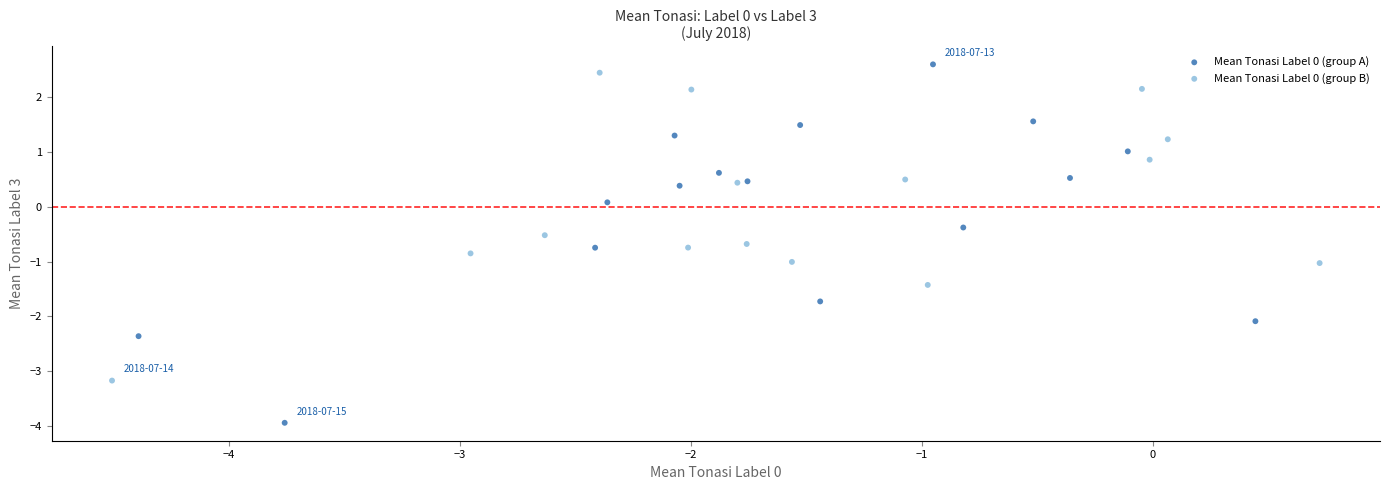

Which series has the largest Y range (max minus min)?

Mean Tonasi Label 0 (group A)